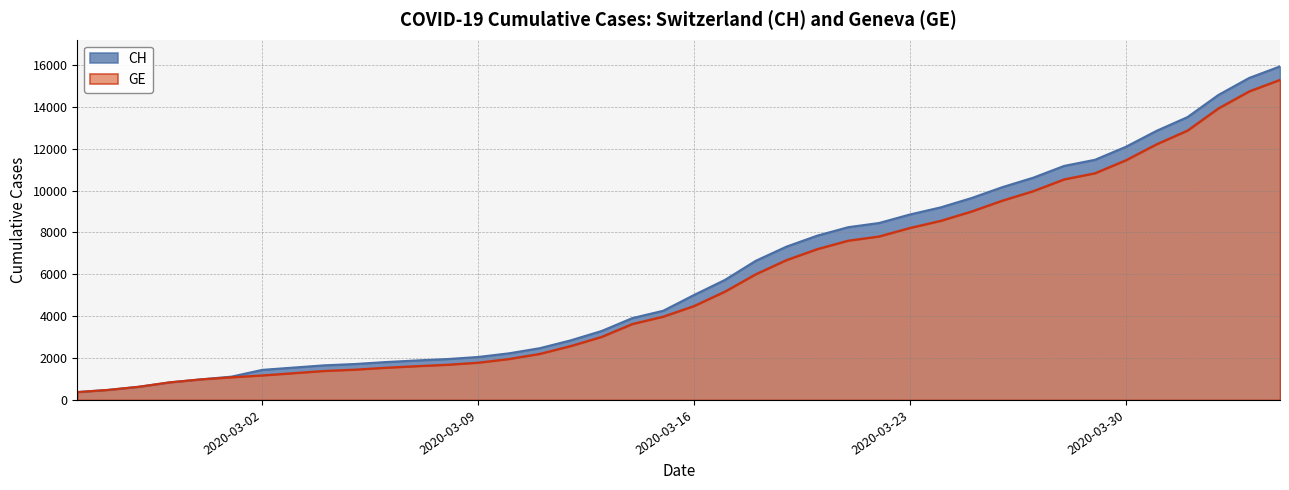

Reading left to right, extract all data points from this chart.

CH: 2020-02-25=375	2020-02-26=479	2020-02-27=630	2020-02-28=840	2020-02-29=981	2020-03-01=1113	2020-03-02=1436	2020-03-03=1544	2020-03-04=1652	2020-03-05=1715	2020-03-06=1809	2020-03-07=1885	2020-03-08=1952	2020-03-09=2051	2020-03-10=2226	2020-03-11=2472	2020-03-12=2845	2020-03-13=3291	2020-03-14=3908	2020-03-15=4259	2020-03-16=5012	2020-03-17=5731	2020-03-18=6644	2020-03-19=7323	2020-03-20=7847	2020-03-21=8249	2020-03-22=8449	2020-03-23=8855	2020-03-24=9196	2020-03-25=9642	2020-03-26=10162	2020-03-27=10613	2020-03-28=11175	2020-03-29=11467	2020-03-30=12086	2020-03-31=12852	2020-04-01=13505	2020-04-02=14561	2020-04-03=15375	2020-04-04=15926
GE: 2020-02-25=375	2020-02-26=479	2020-02-27=630	2020-02-28=840	2020-02-29=981	2020-03-01=1083	2020-03-02=1171	2020-03-03=1278	2020-03-04=1384	2020-03-05=1447	2020-03-06=1538	2020-03-07=1614	2020-03-08=1681	2020-03-09=1780	2020-03-10=1955	2020-03-11=2201	2020-03-12=2574	2020-03-13=3010	2020-03-14=3627	2020-03-15=3978	2020-03-16=4485	2020-03-17=5174	2020-03-18=6002	2020-03-19=6681	2020-03-20=7205	2020-03-21=7607	2020-03-22=7807	2020-03-23=8213	2020-03-24=8554	2020-03-25=9000	2020-03-26=9520	2020-03-27=9971	2020-03-28=10533	2020-03-29=10825	2020-03-30=11444	2020-03-31=12210	2020-04-01=12863	2020-04-02=13919	2020-04-03=14733	2020-04-04=15284